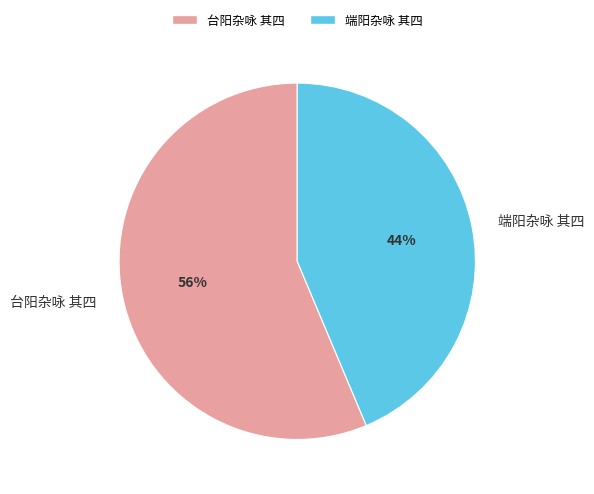

Combined, do 端阳杂咏 其四 and 台阳杂咏 其四 account for over 50%?

Yes